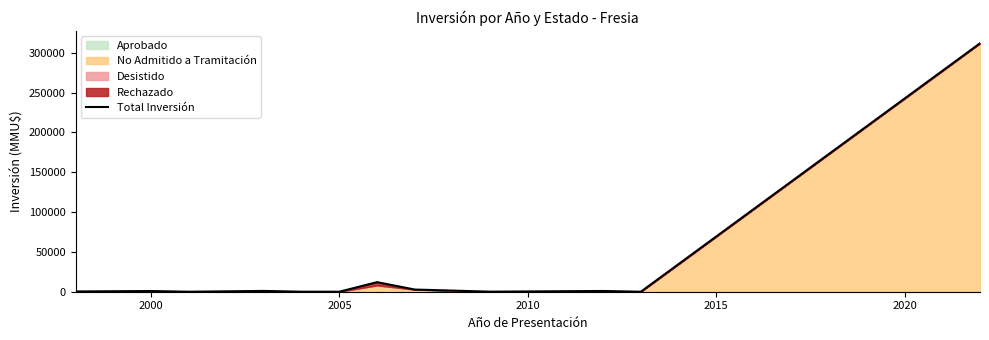

Does the chart have visible grid lines?

No